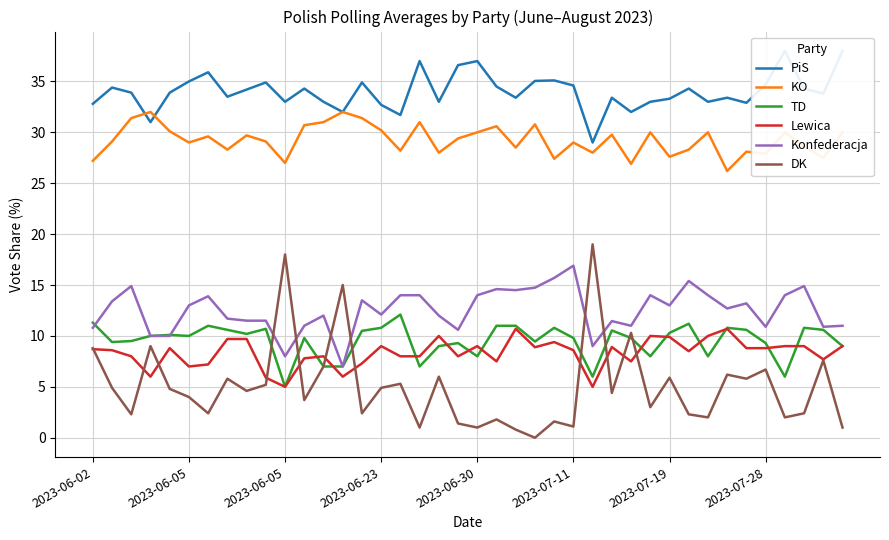

How many values in the PiS series are below 33?

8